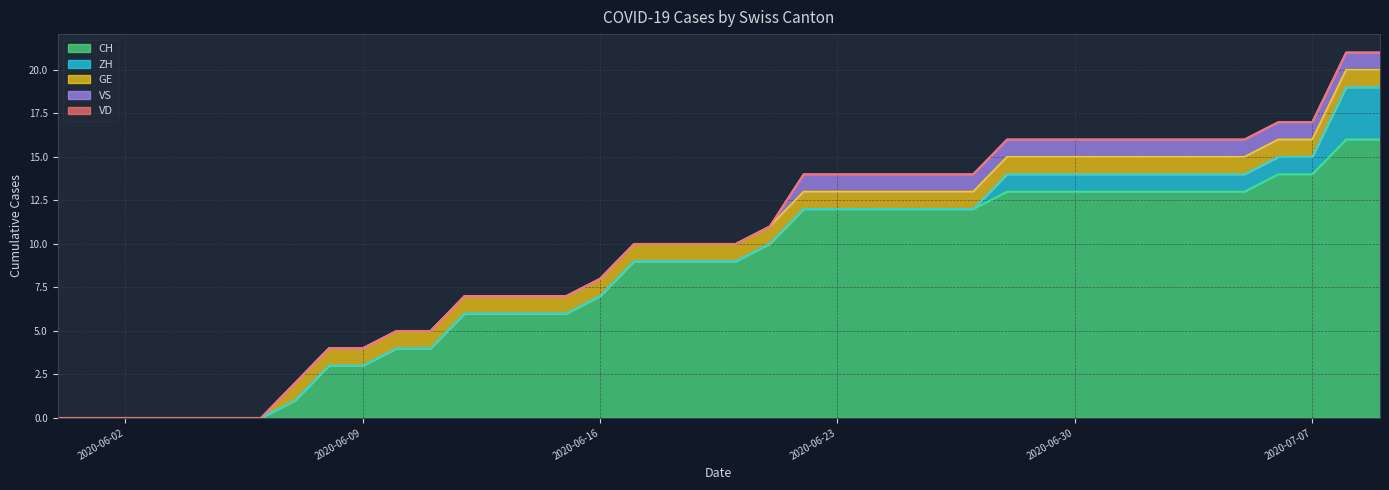

True or false: GE and ZH cross at least once.

False